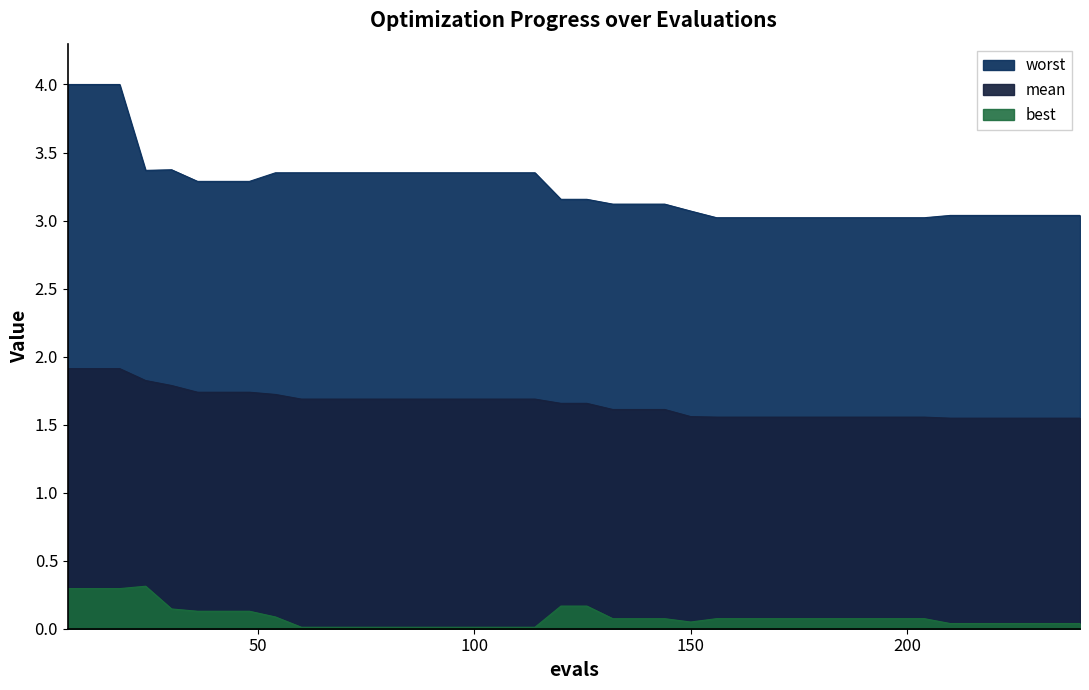

Is the value of best at 84 greater than the value of worst at 90?

No